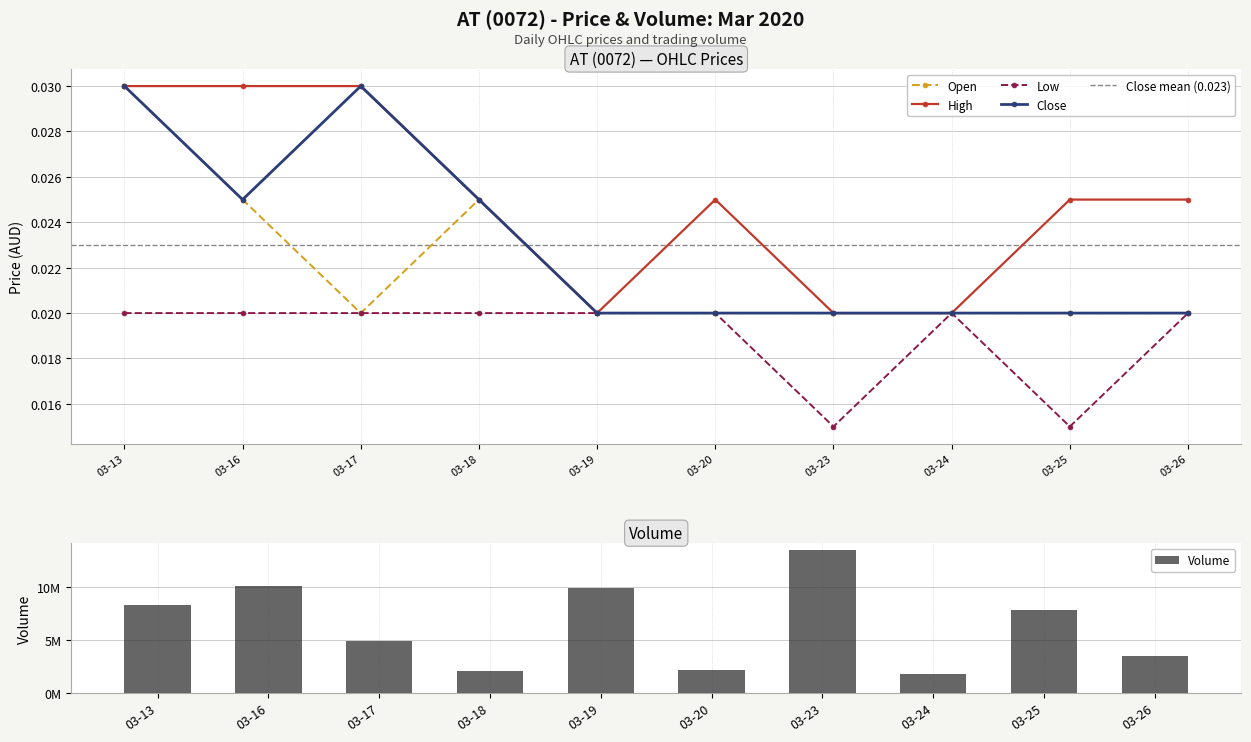

At how many categories does at least one series exceed 0?

10